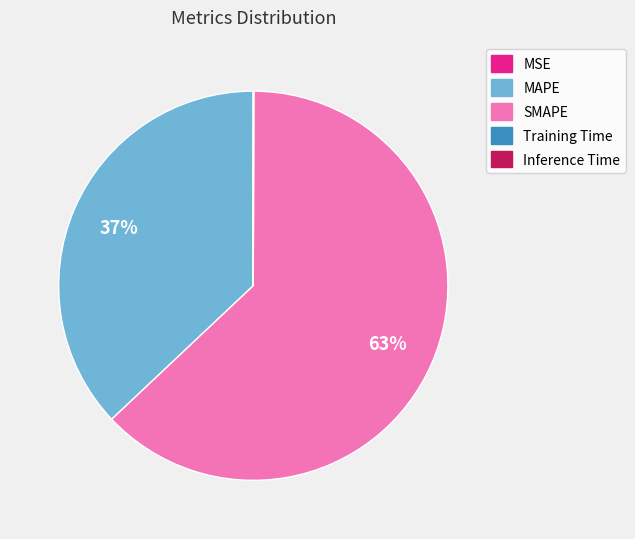

What is the ratio of the value at SMAPE to the value at MAPE?

1.7